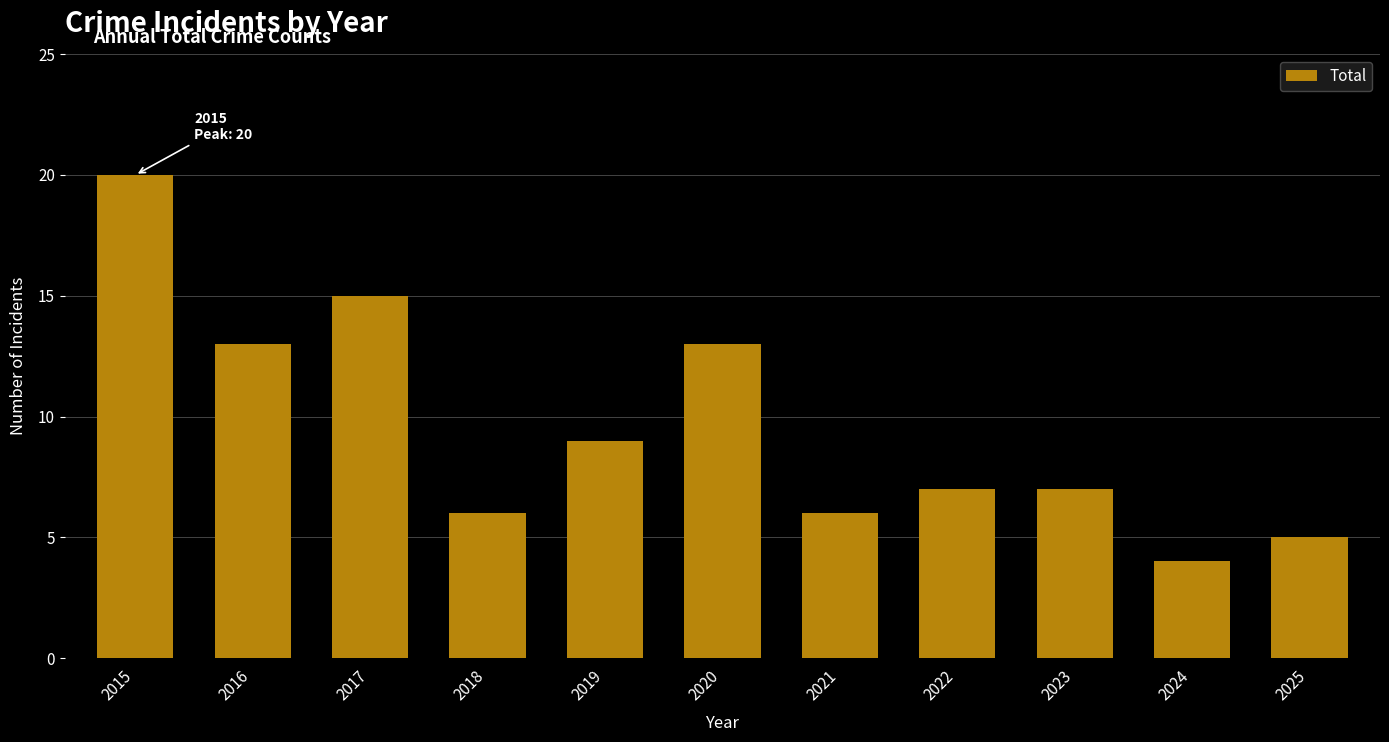

Which category has the highest value across all series?

2015